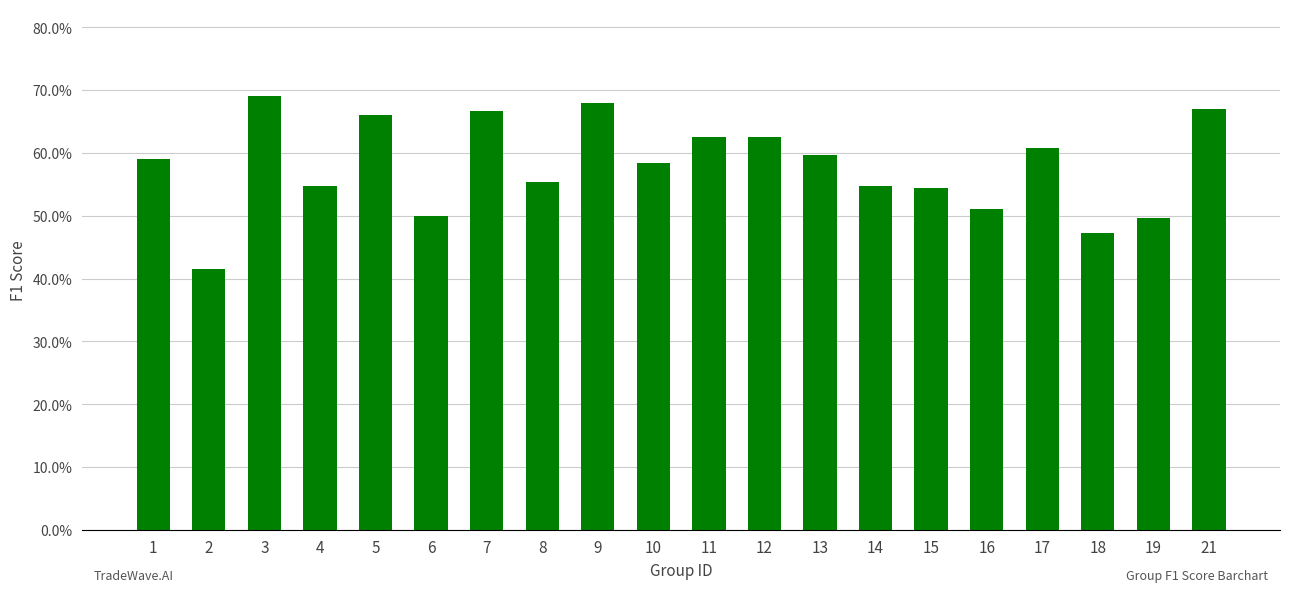

Does the chart contain any negative values?

No